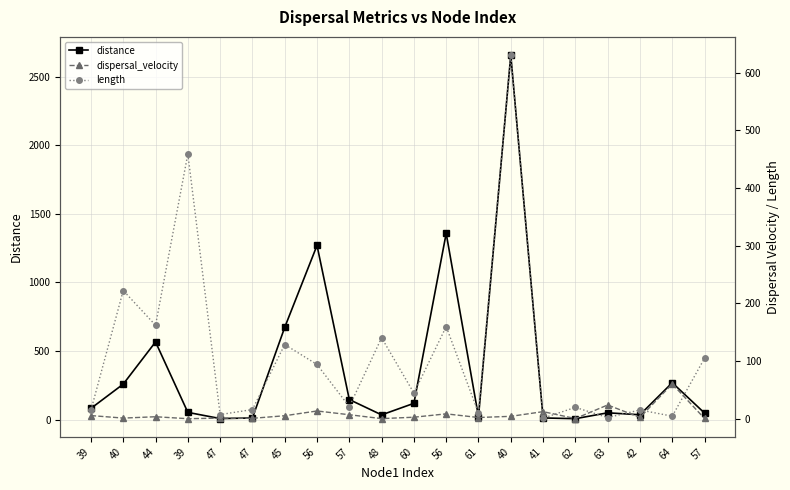

What is the spread (max minus min) of values at 39?

76.8